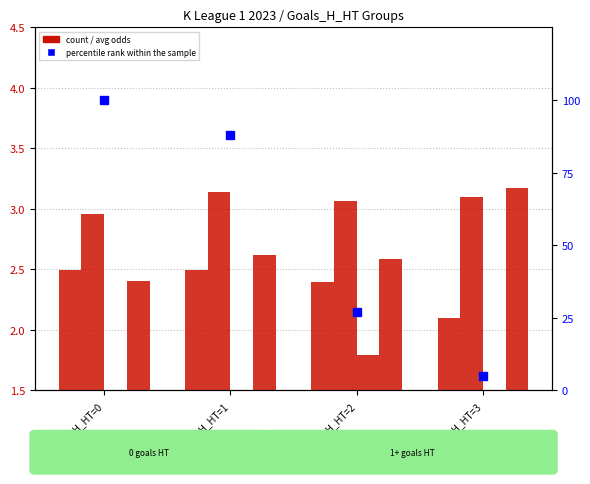

What is the sum of all Avg Odd_H_FT values?

9.5